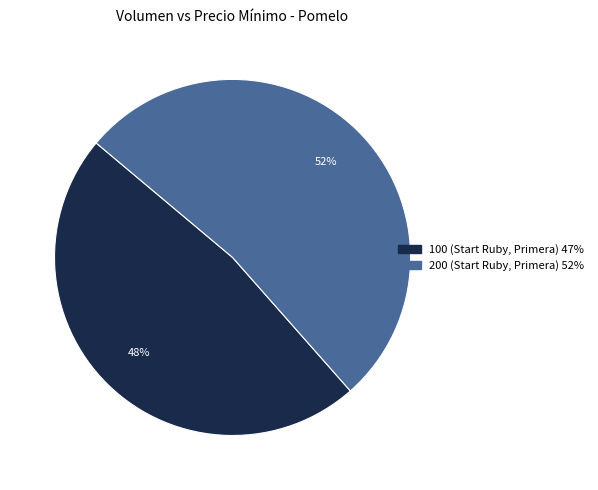

To the nearest percent, what percentage of the pie is 100 (Start Ruby, Primera)?

48%